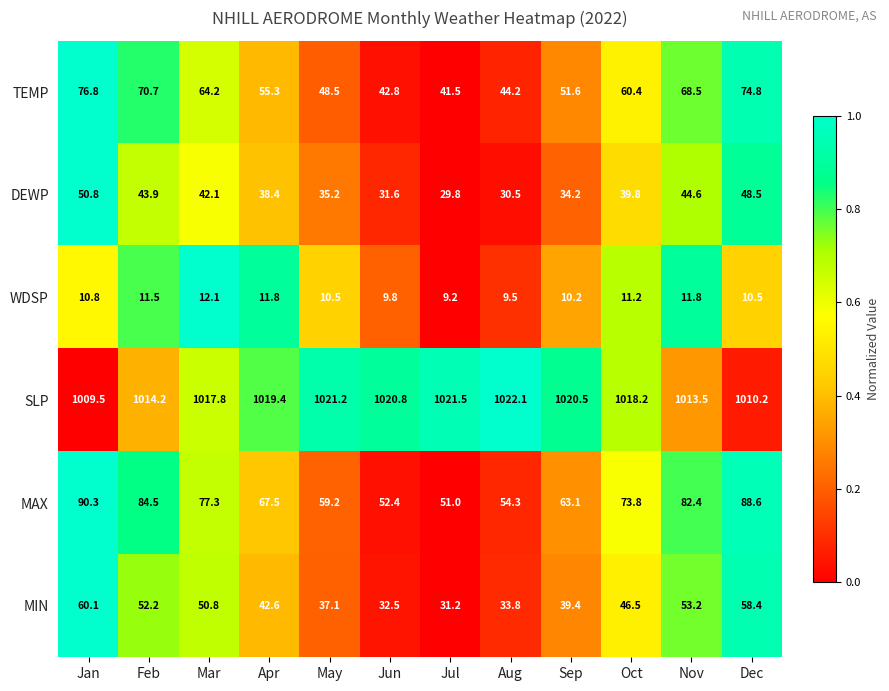

What is the difference between the MIN values at Jul and Mar?

19.6